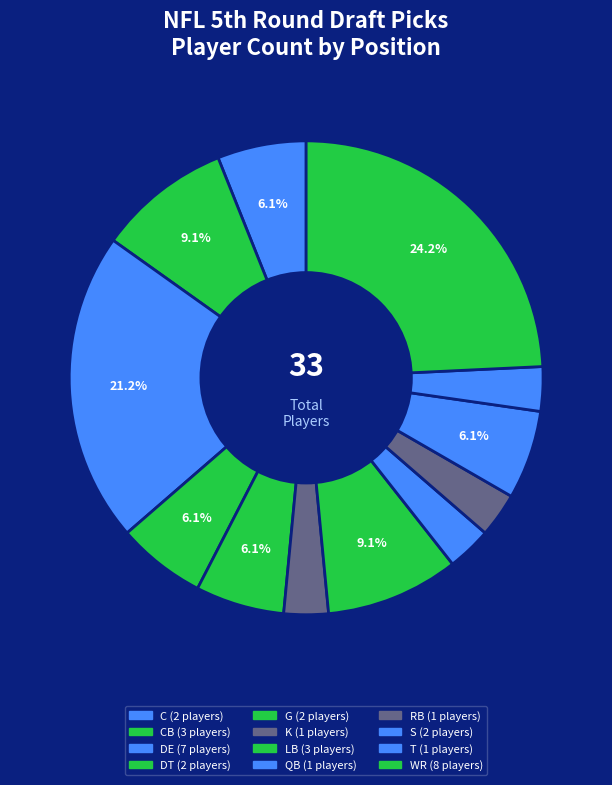

How many slices are in this pie chart?

12